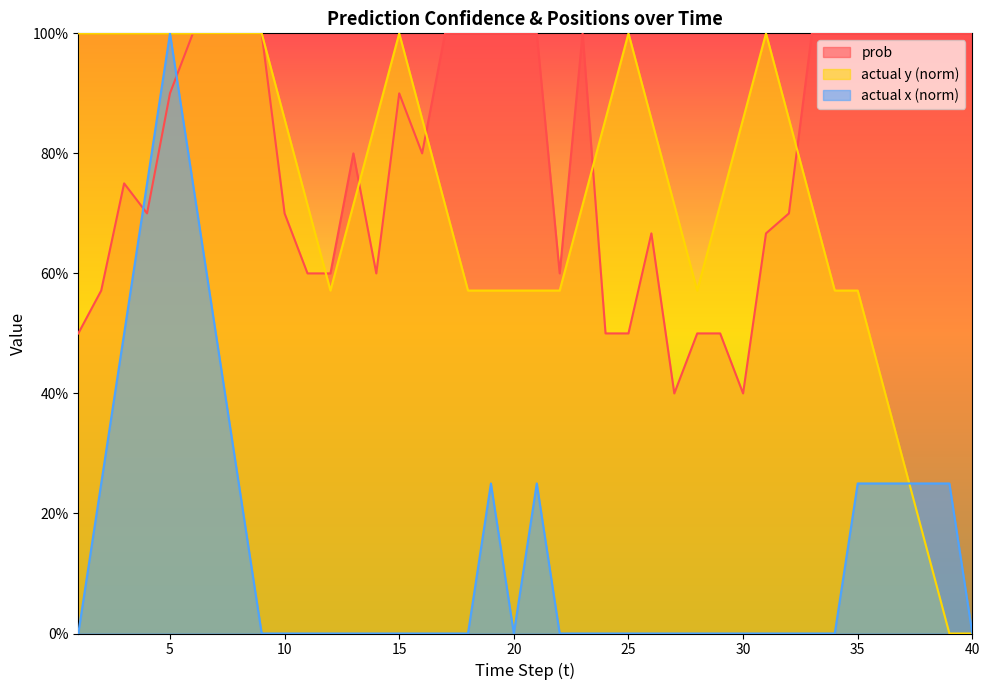

What is the average value of the prob series?

0.8